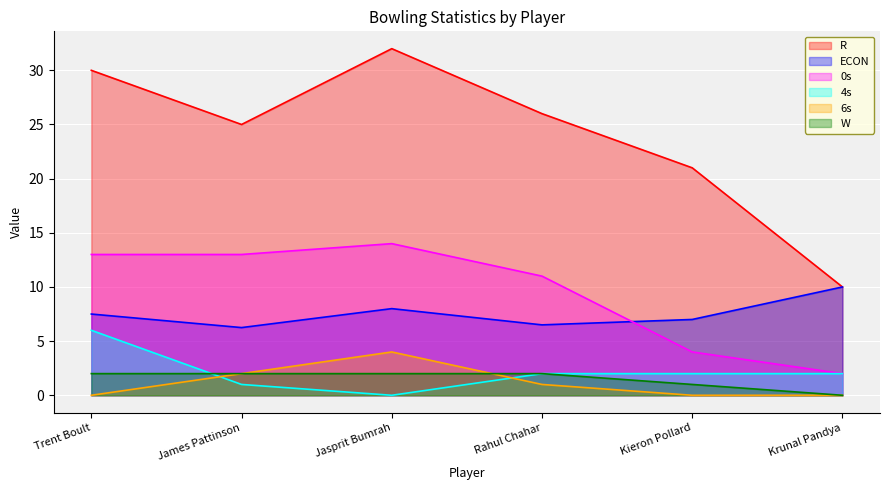

How many values in W are above zero?

5